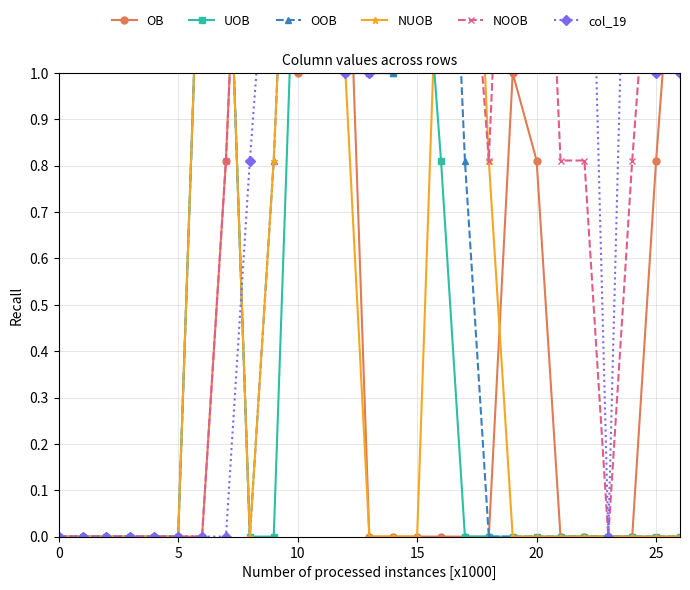

In OB, how many points are higher than both neighbors (excluding endpoints)?

2